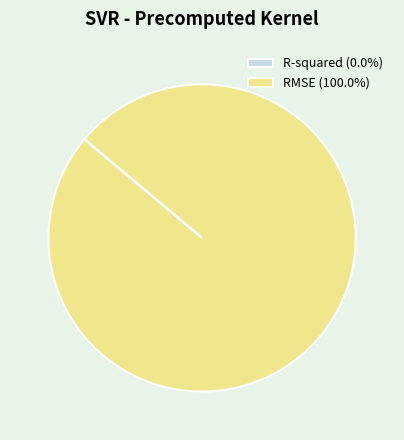

Does RMSE (100.0%) represent more than half of the total?

Yes